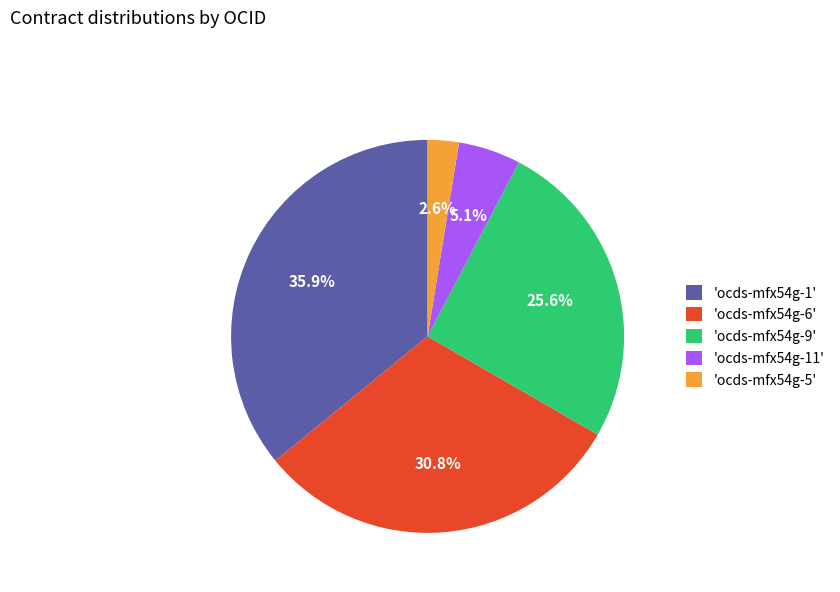

Between 'ocds-mfx54g-9' and 'ocds-mfx54g-1', which is larger?

'ocds-mfx54g-1'